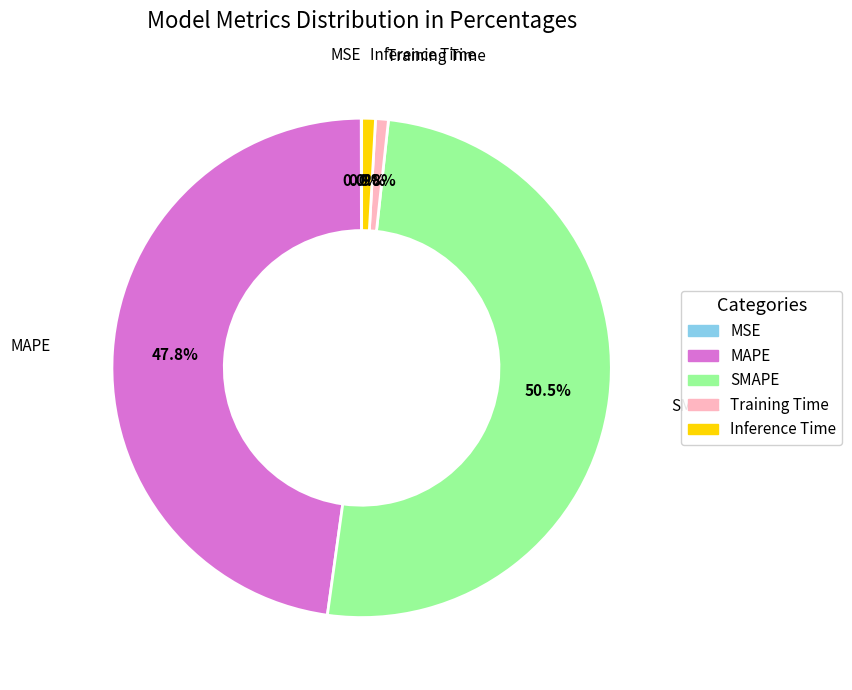

Does any single category account for the majority?

Yes